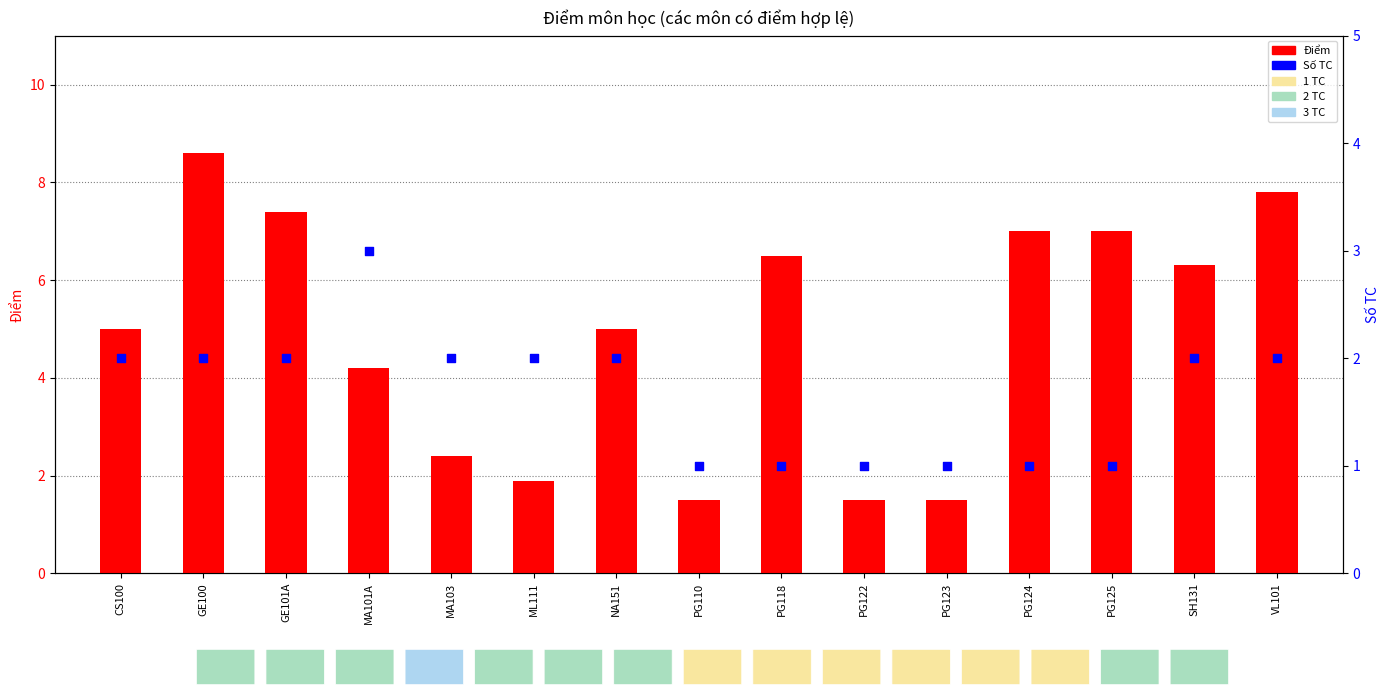

Which series contains the lowest Y value?

Số TC